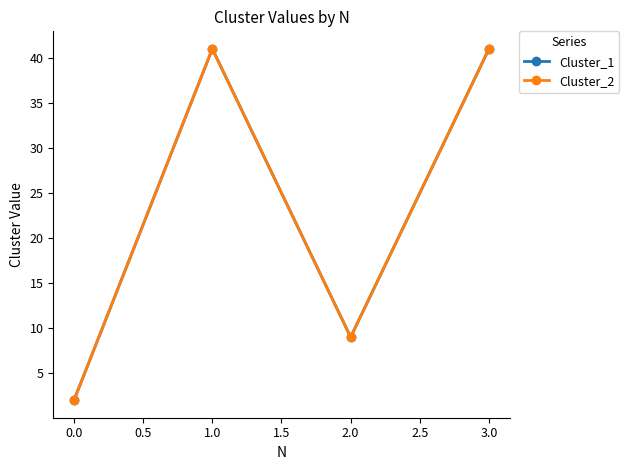

Does the chart have visible grid lines?

No